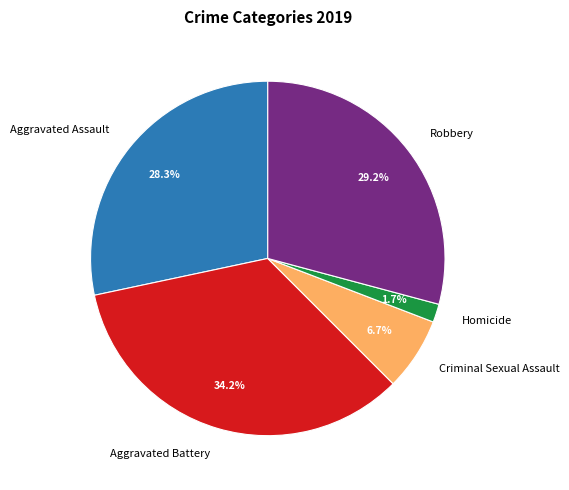

Rank the categories by value from lowest to highest.

Homicide, Criminal Sexual Assault, Aggravated Assault, Robbery, Aggravated Battery